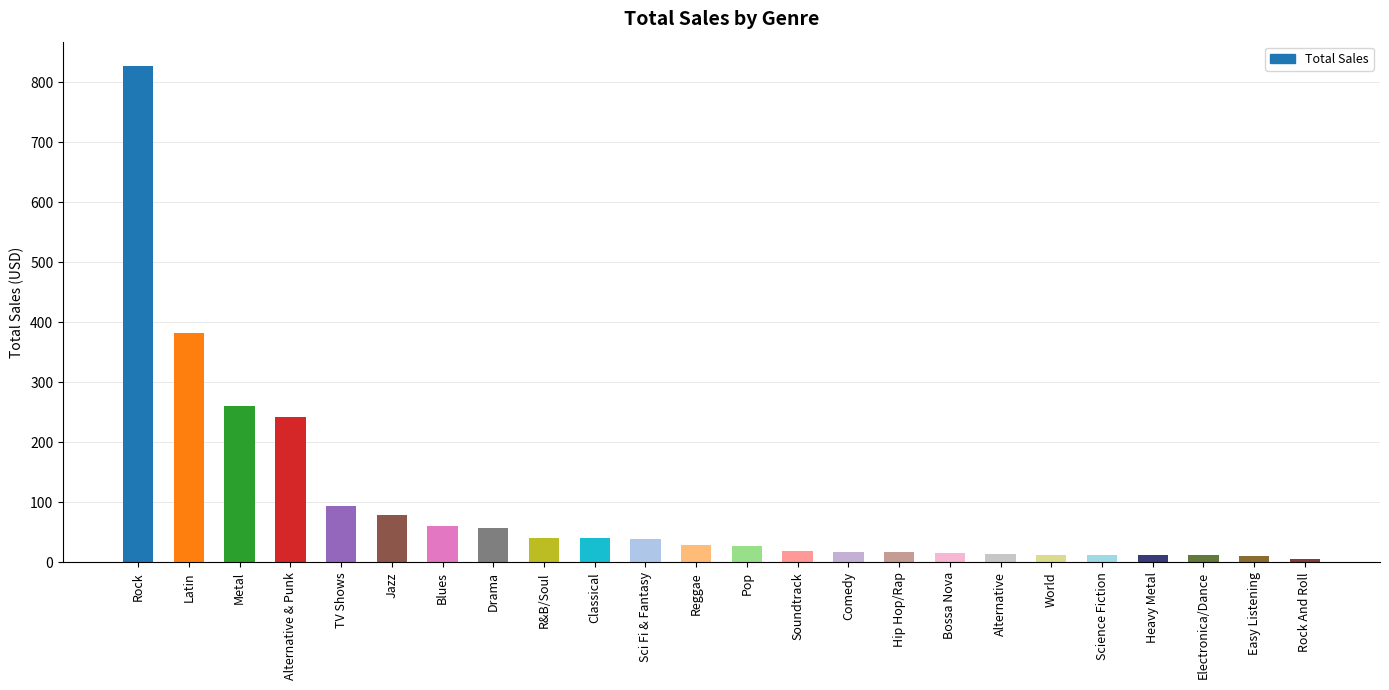

What is the label of the 20th bar from the right?

TV Shows